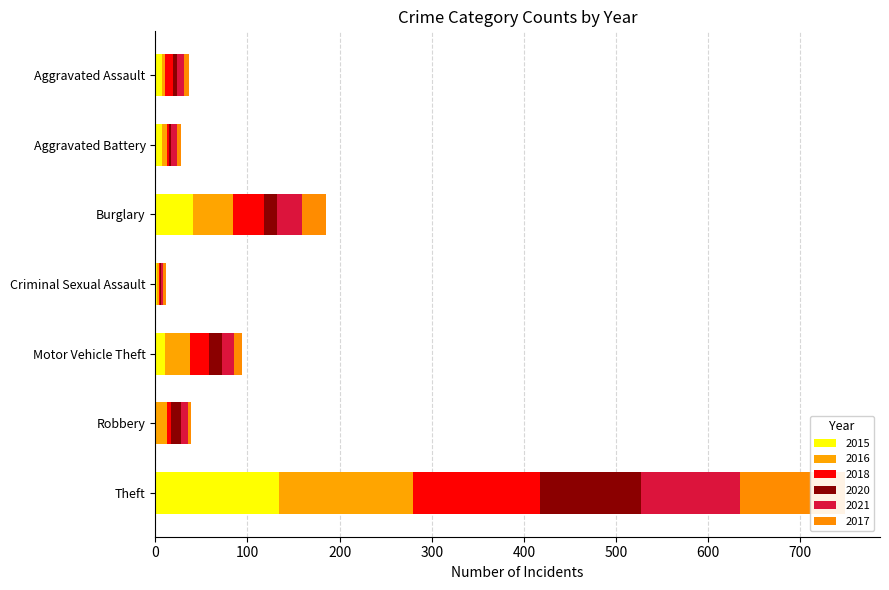

What is the difference between the highest and lowest values at Motor Vehicle Theft?

19